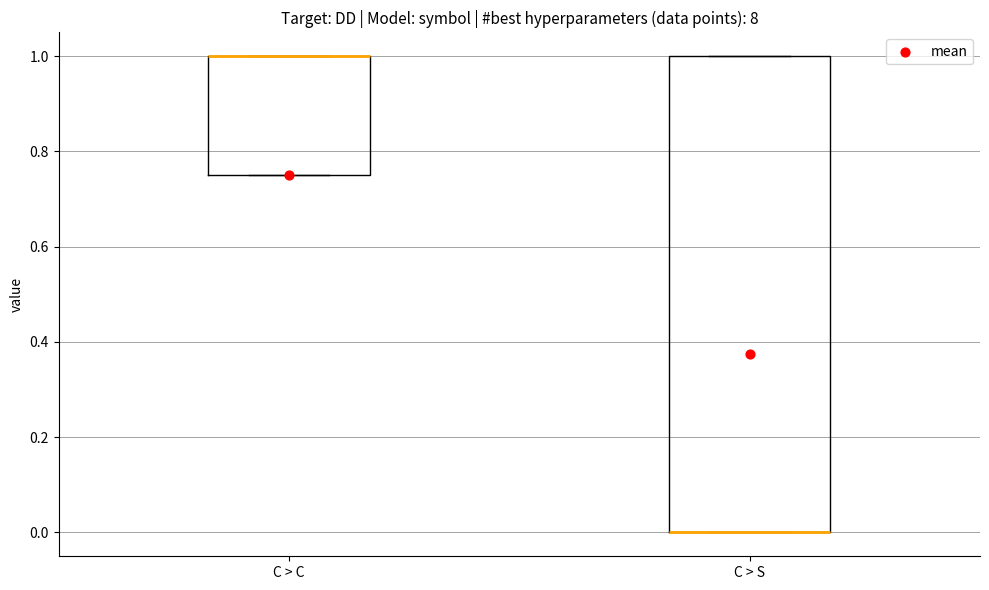

Reading left to right, read every box against the y-axis: the position of its median line, the range the box covers, and the ends of its whiskers. The values are not printed on the chart, so give them approximately, as read against the axis.

C > C: median 1.00 (drawn on the box's upper edge), box 0.76 to 1.00, whiskers 0.76 to 1.00
C > S: median 0.00 (drawn on the box's lower edge), box 0.00 to 1.00, whiskers 0.00 to 1.00